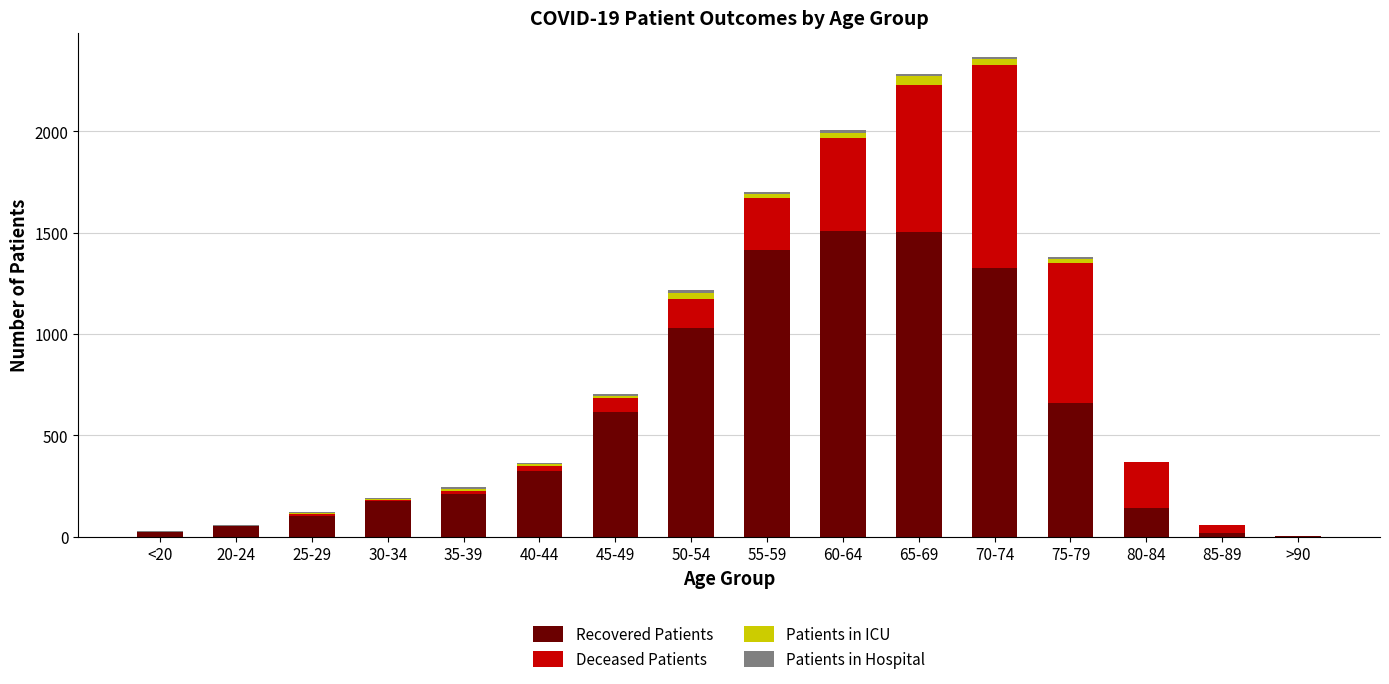

What is the sum of all Recovered Patients values?

9108